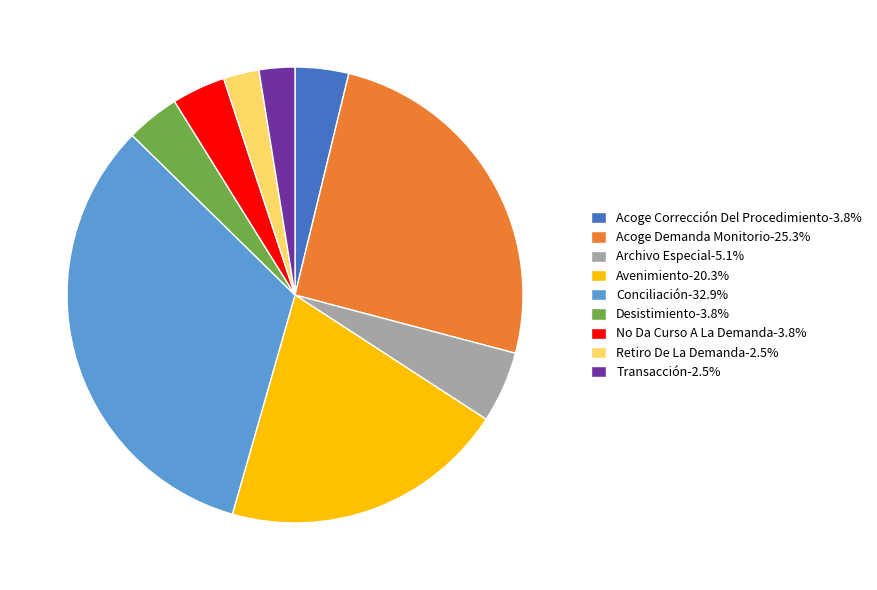

Is No Da Curso A La Demanda the majority of the pie?

No